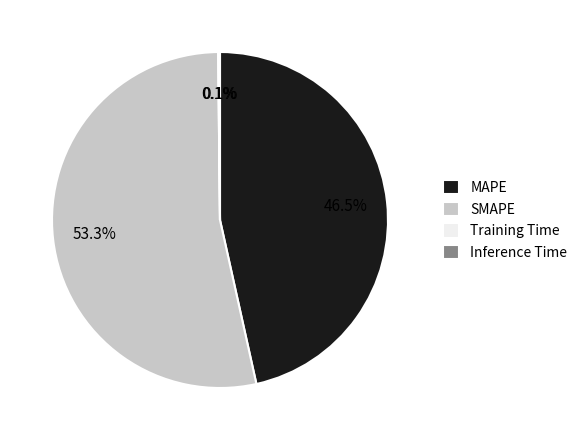

Combined, what portion of the pie is SMAPE and MAPE?

99.8%